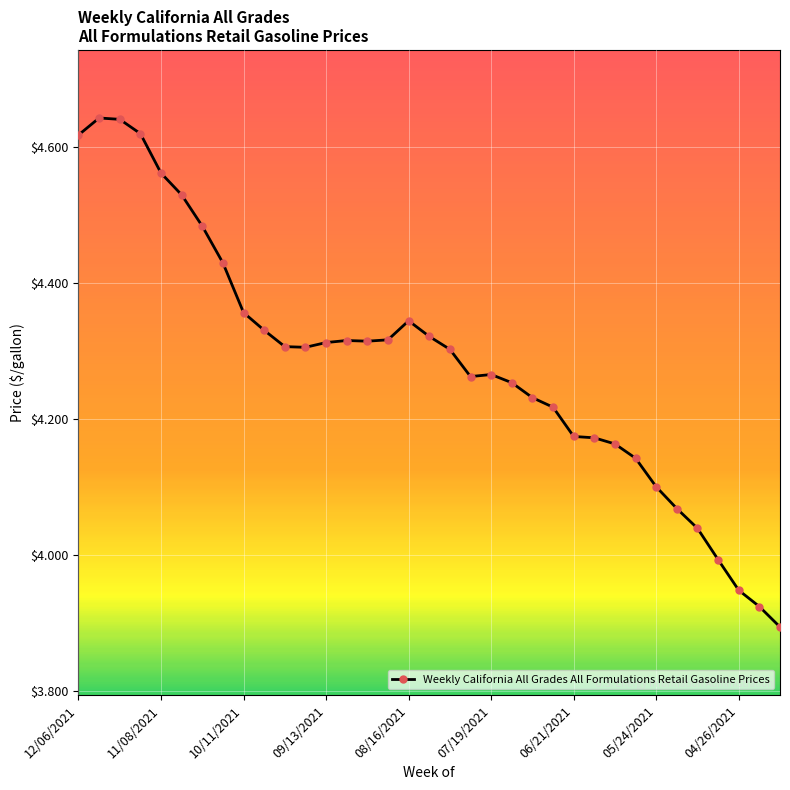

True or false: there are more than 1 points higher than both neighbors.

True